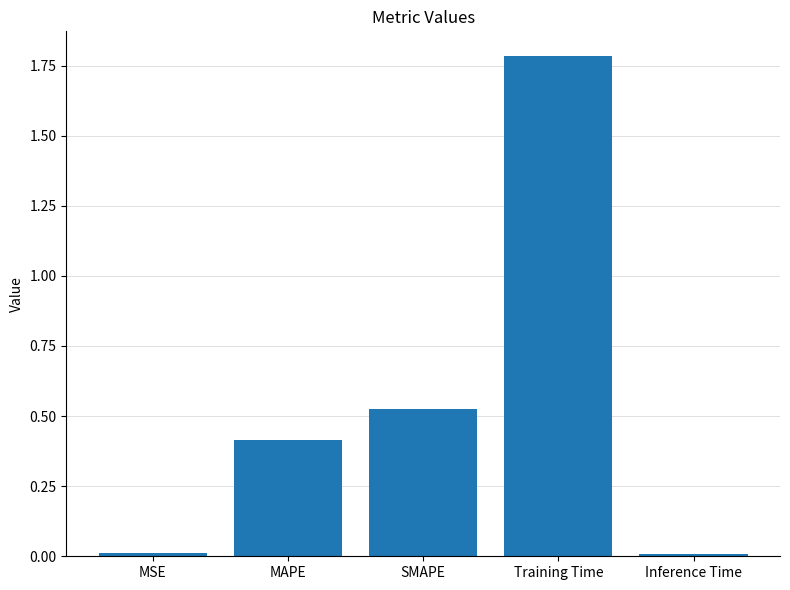

What is the change in value from SMAPE to Training Time?

+1.3